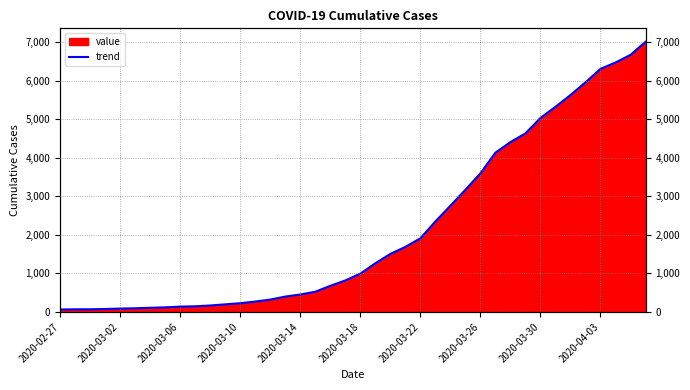

Which label corresponds to the smallest value in the chart?

2020-02-27